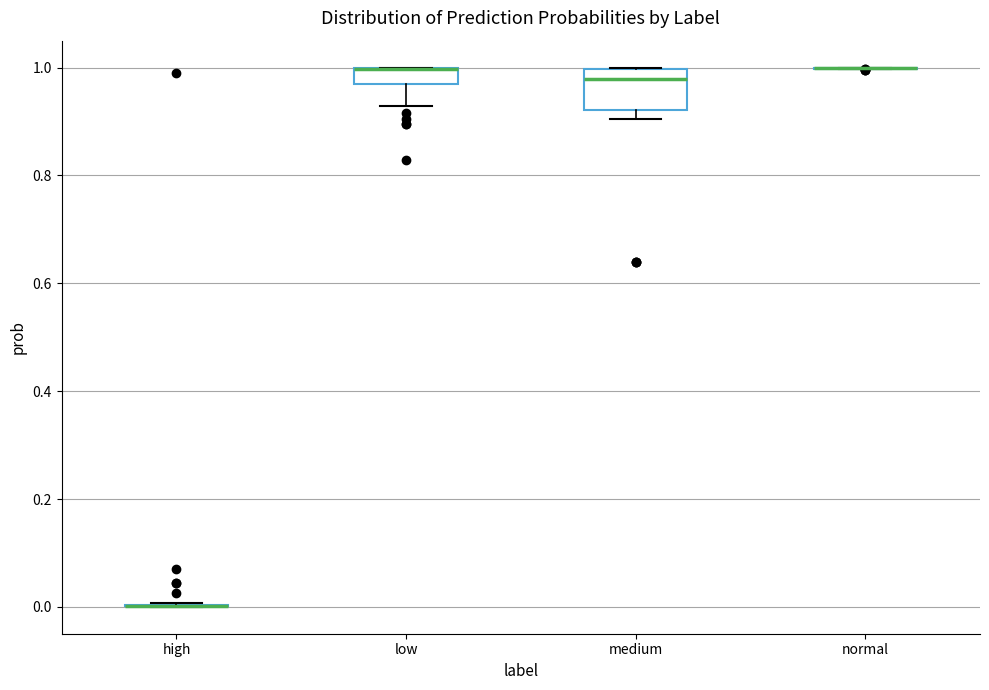

Reading left to right, read every box against the y-axis: the position of its median line, the range the box covers, and the ends of its whiskers. The values are not printed on the chart, so give them approximately, as read against the axis.

high: box collapsed to a line at 0.00, whiskers 0.00 to 0.00
low: median 1.00 (drawn on the box's upper edge), box 0.96 to 1.00, whiskers 0.92 to 1.00
medium: median 0.98, box 0.92 to 1.00, whiskers 0.90 to 1.00
normal: box collapsed to a line at 1.00, whiskers 1.00 to 1.00